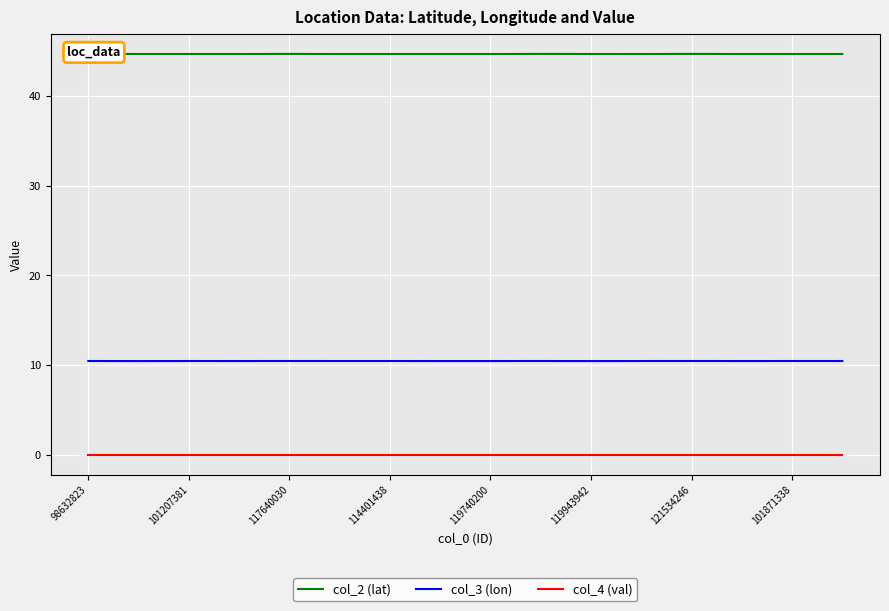

Which series has the widest spread of values?

col_2 (lat)